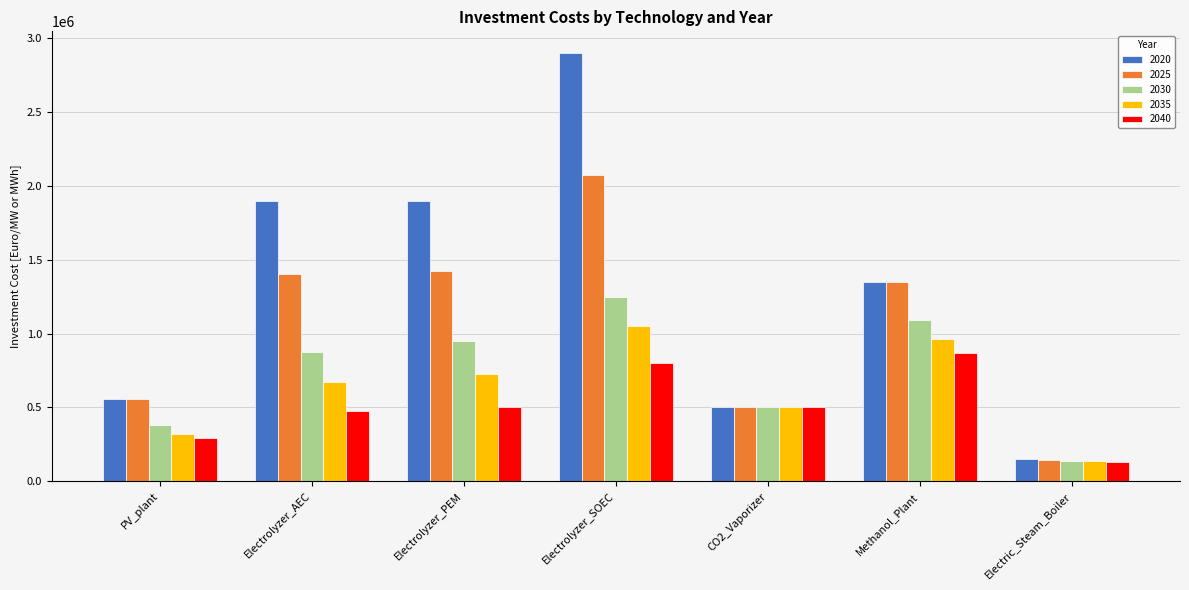

What position from the left is Electrolyzer_SOEC?

4